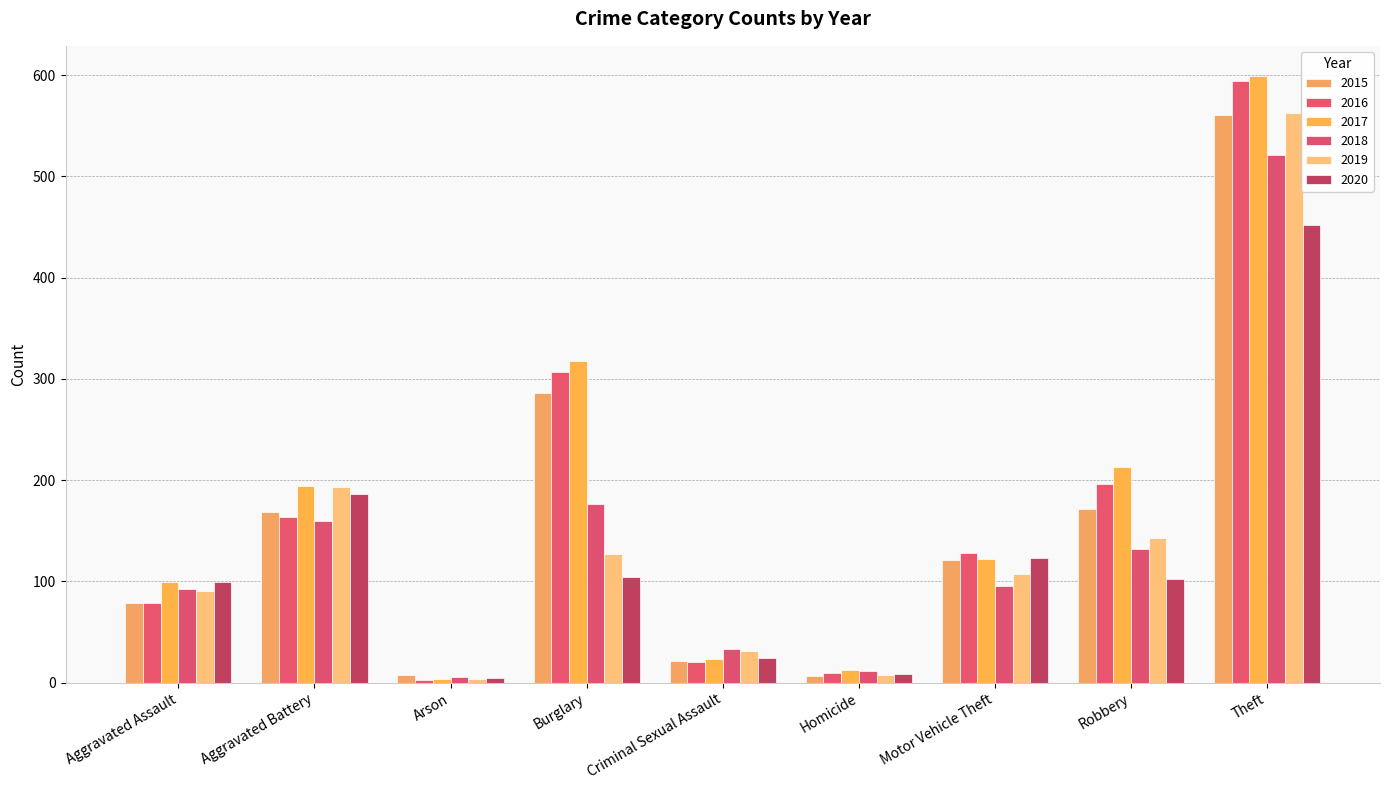

The 2016 series shows 16 at Homicide. True or false?

False